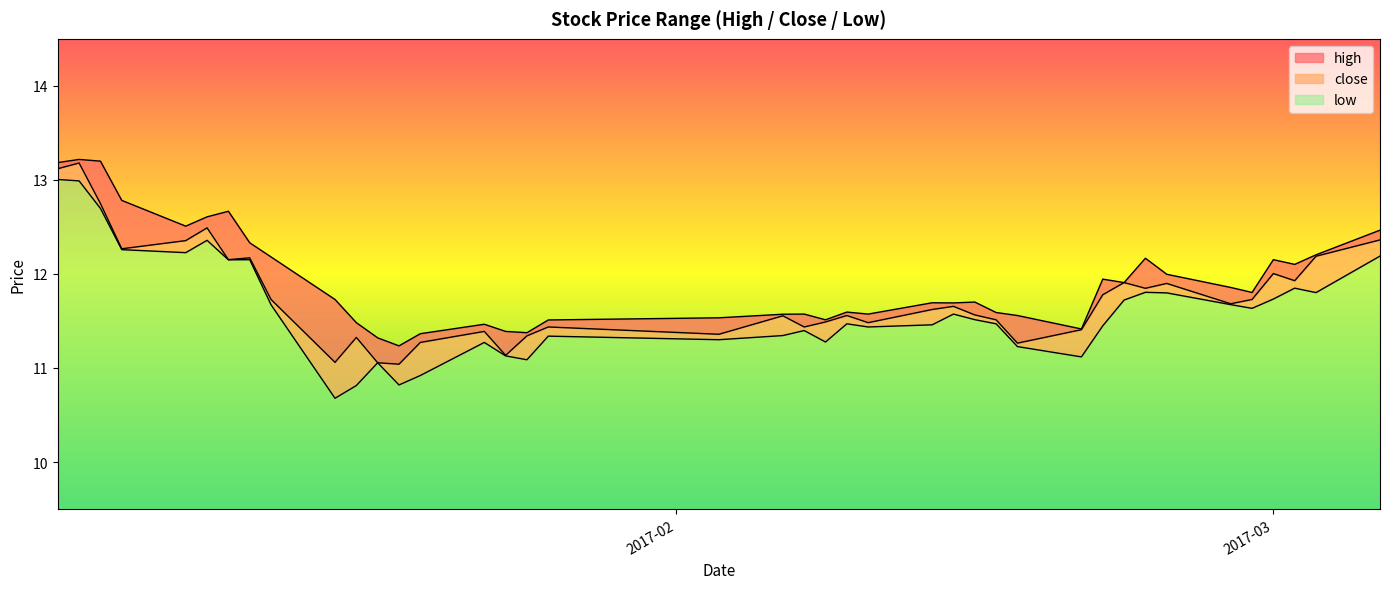

Reading left to right, extract all data points from this chart.

high: 13.2	13.2	13.2	12.8	12.5	12.6	12.7	12.3	12.2	11.7	11.5	11.3	11.2	11.4	11.5	11.4	11.4	11.5	11.5	11.6	11.6	11.5	11.6	11.6	11.7	11.7	11.7	11.6	11.6	11.4	11.9	11.9	12.2	12.0	11.9	11.8	12.2	12.1	12.2	12.5
close: 13.1	13.2	12.7	12.3	12.4	12.5	12.2	12.2	11.7	11.1	11.3	11.1	11.0	11.3	11.4	11.1	11.3	11.4	11.4	11.6	11.4	11.5	11.6	11.5	11.6	11.7	11.6	11.5	11.3	11.4	11.8	11.9	11.8	11.9	11.7	11.7	12.0	11.9	12.2	12.4
low: 13.0	13.0	12.7	12.3	12.2	12.4	12.2	12.2	11.7	10.7	10.8	11.1	10.8	10.9	11.3	11.1	11.1	11.3	11.3	11.3	11.4	11.3	11.5	11.4	11.5	11.6	11.5	11.5	11.2	11.1	11.4	11.7	11.8	11.8	11.7	11.6	11.7	11.8	11.8	12.2